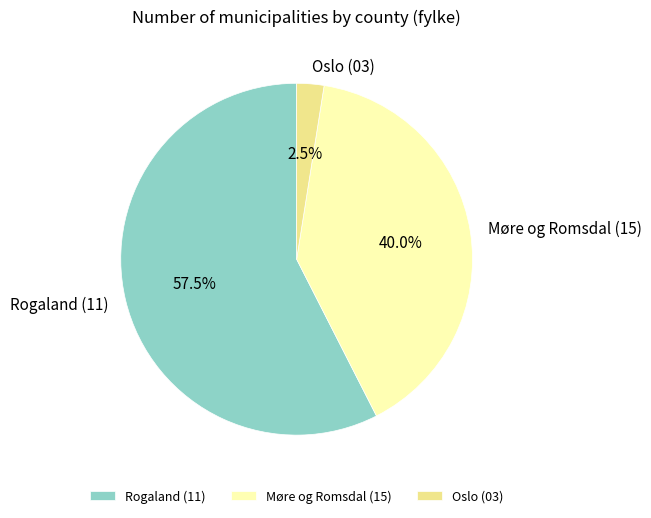

What is the smallest slice in the pie chart?

Oslo (03)